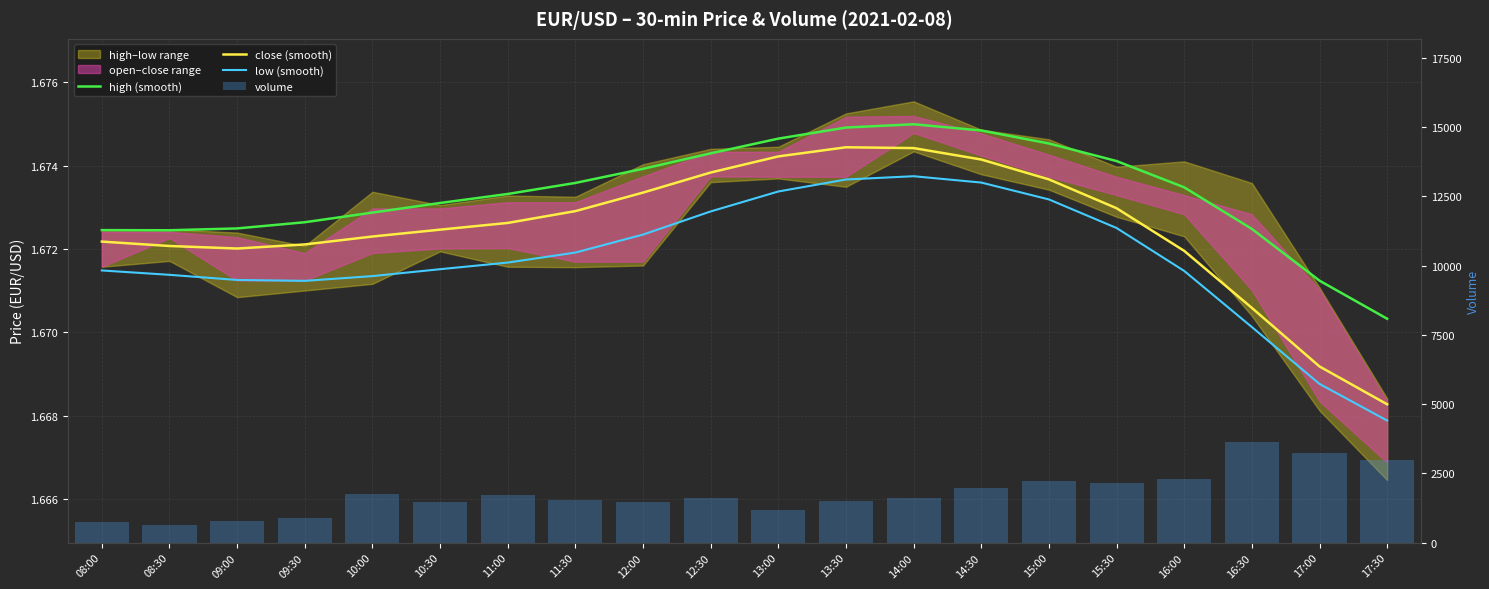

Count the number of categories in the chart.

20